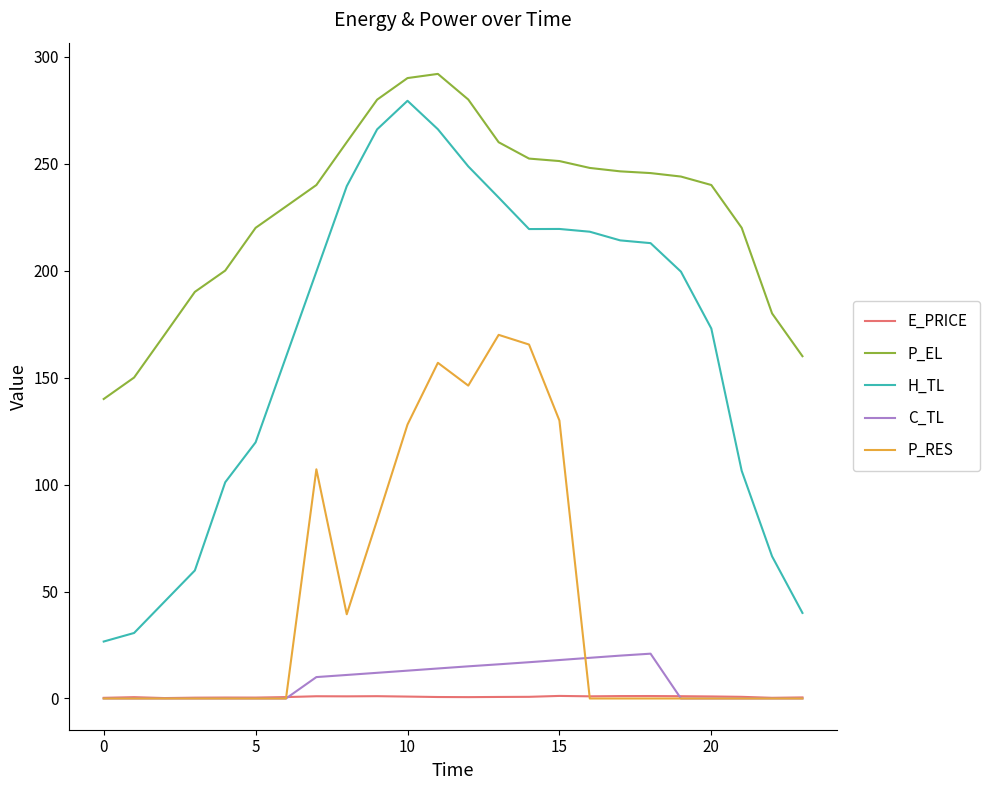

Which series has the largest range (max minus min)?

H_TL